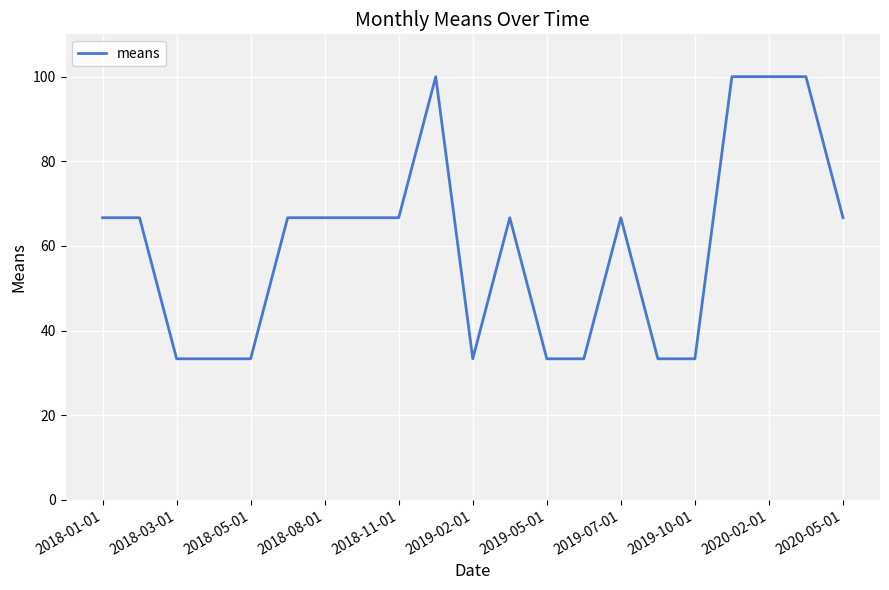

What is the greatest value displayed?

100.0